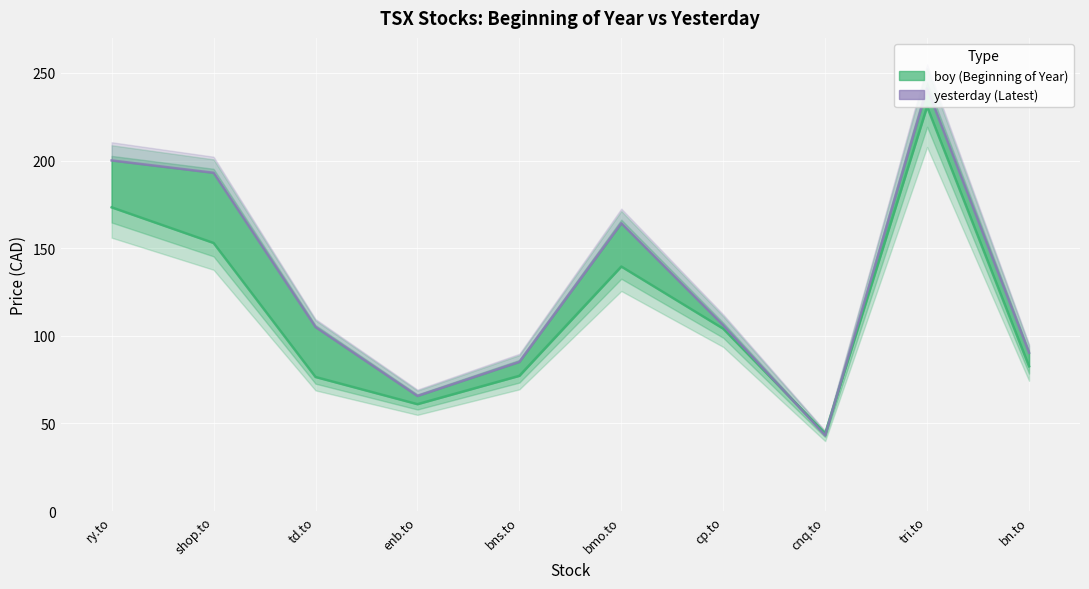

What is the difference between the maximum and minimum values in the boy series?

186.4